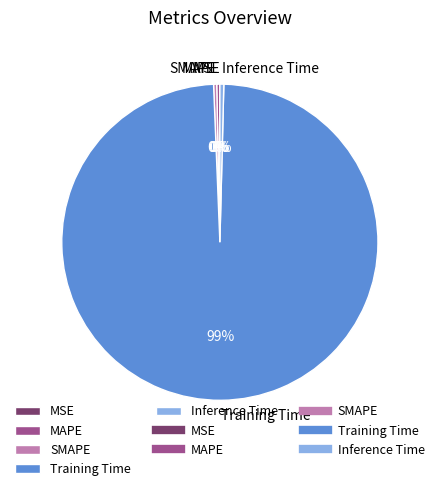

To the nearest percent, what is the average slice percentage?

20%